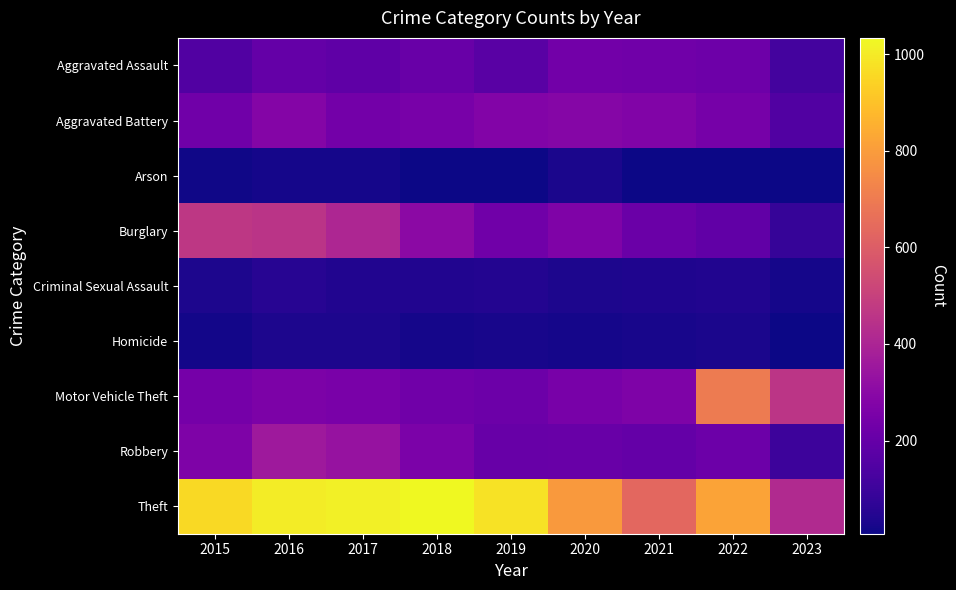

Count the number of categories in the chart.

9